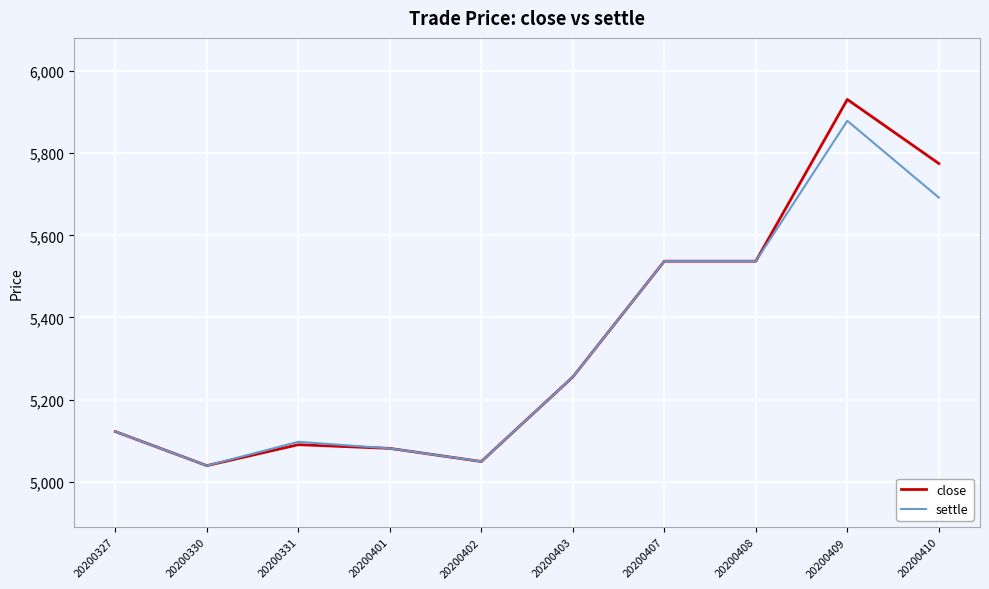

The value of settle at 20200409 is 5879. True or false?

True